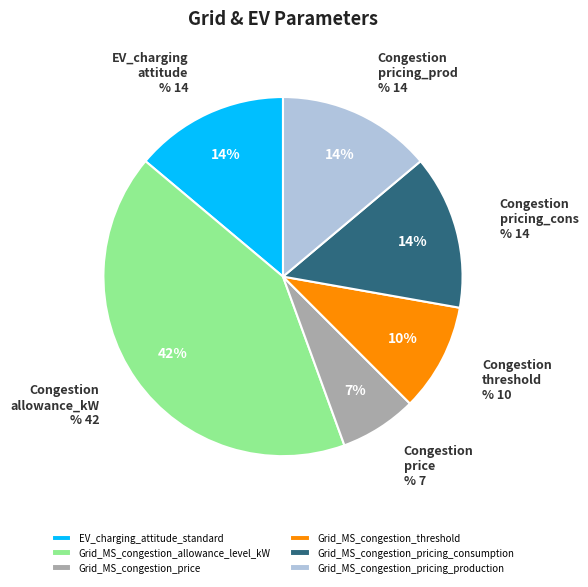

What is the smallest slice in the pie chart?

Grid_MS_congestion_price